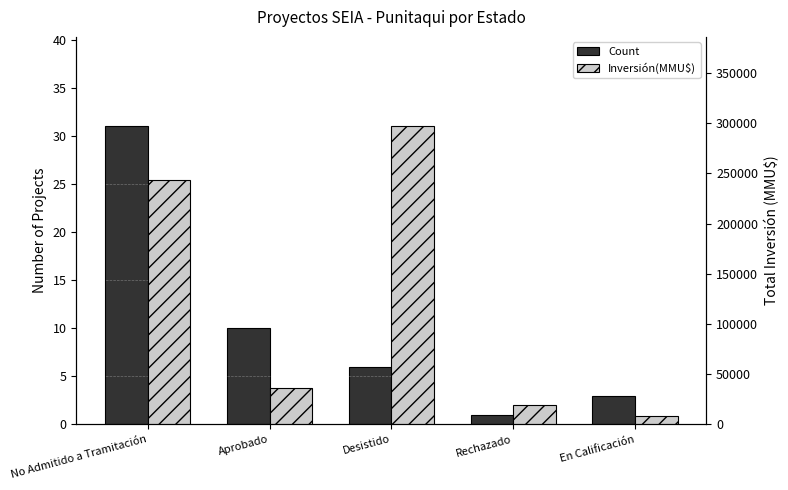

What is the average value of the Inversión(MMU$) series?

120940